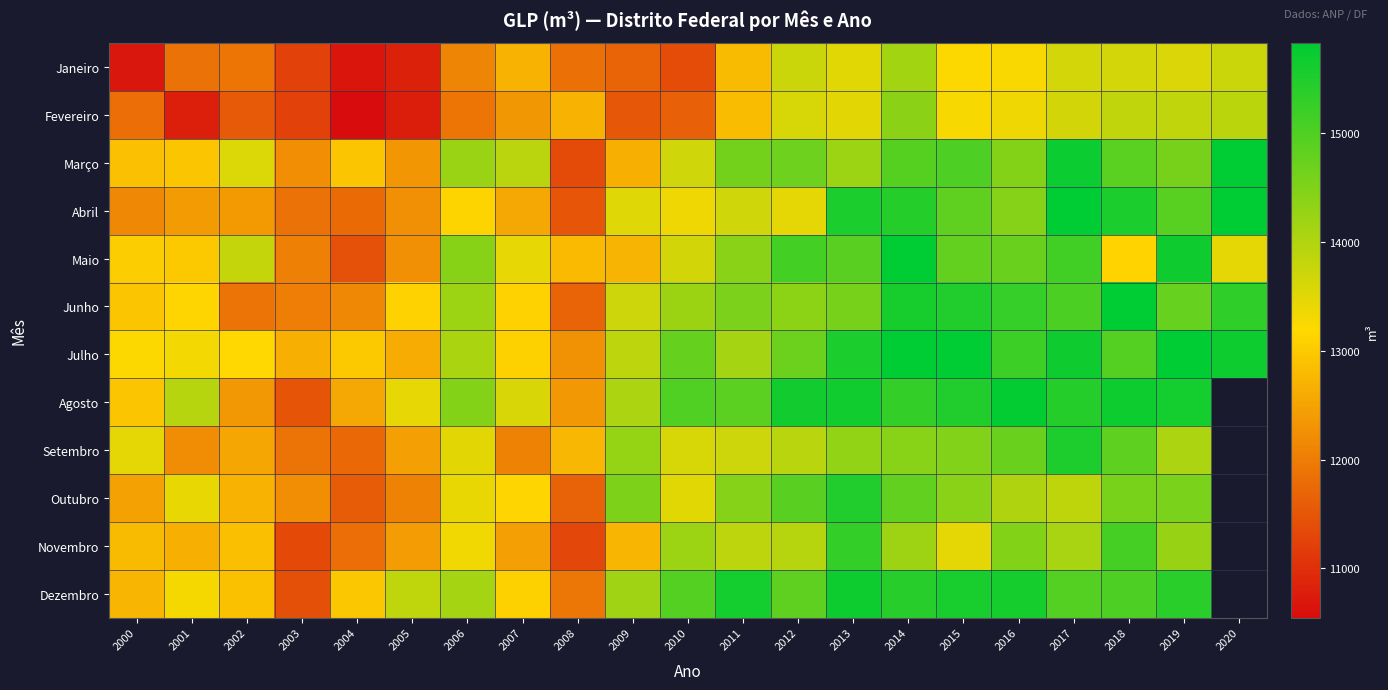

Is the value of Setembro at 2008 greater than the value of Julho at 2006?

No